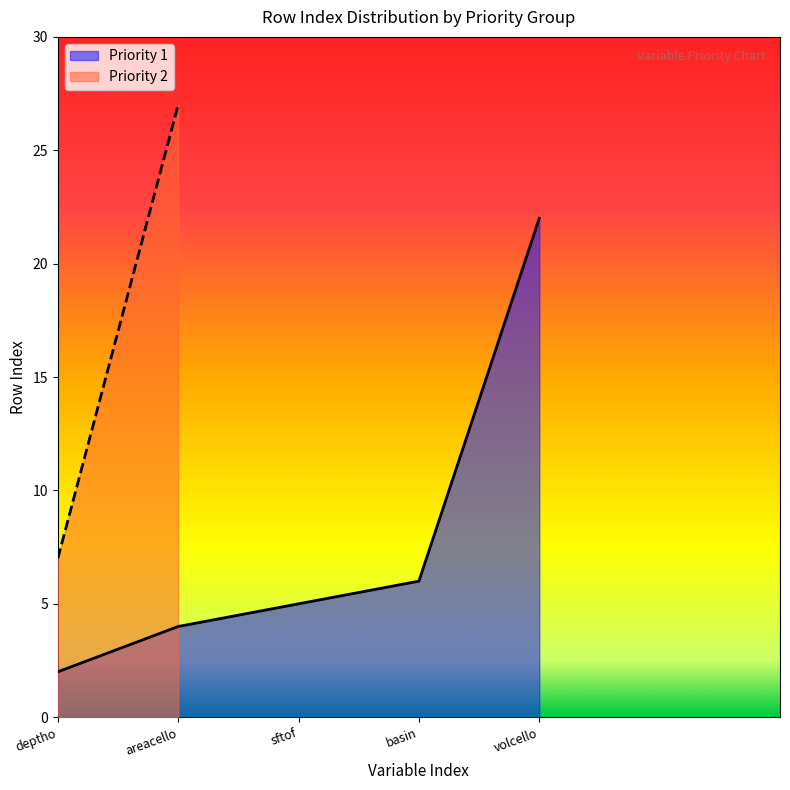

What is the smallest value displayed?

2